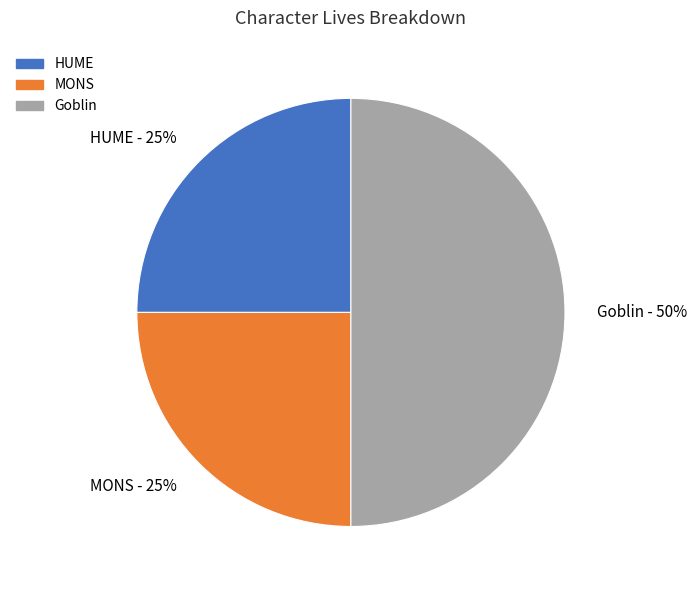

Is it true that Goblin is 50% of the pie?

True